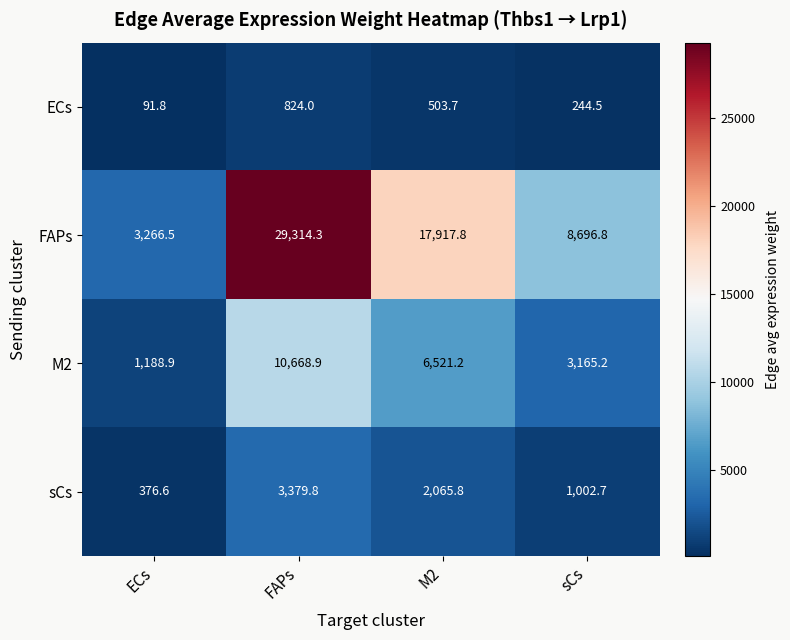

True or false: FAPs has a value of 17917.8 at M2.

True